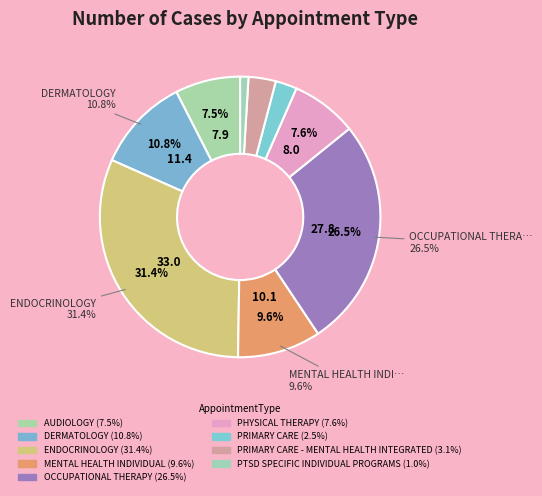

To the nearest percent, what percentage of the pie is ENDOCRINOLOGY?

31%